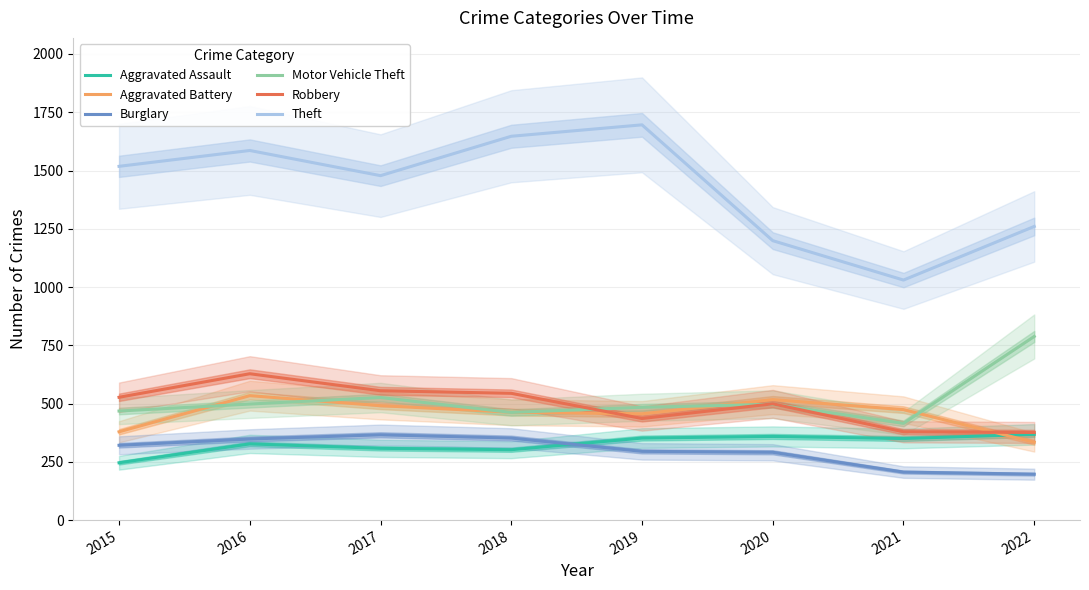

How many times do Robbery and Aggravated Battery cross each other?

2